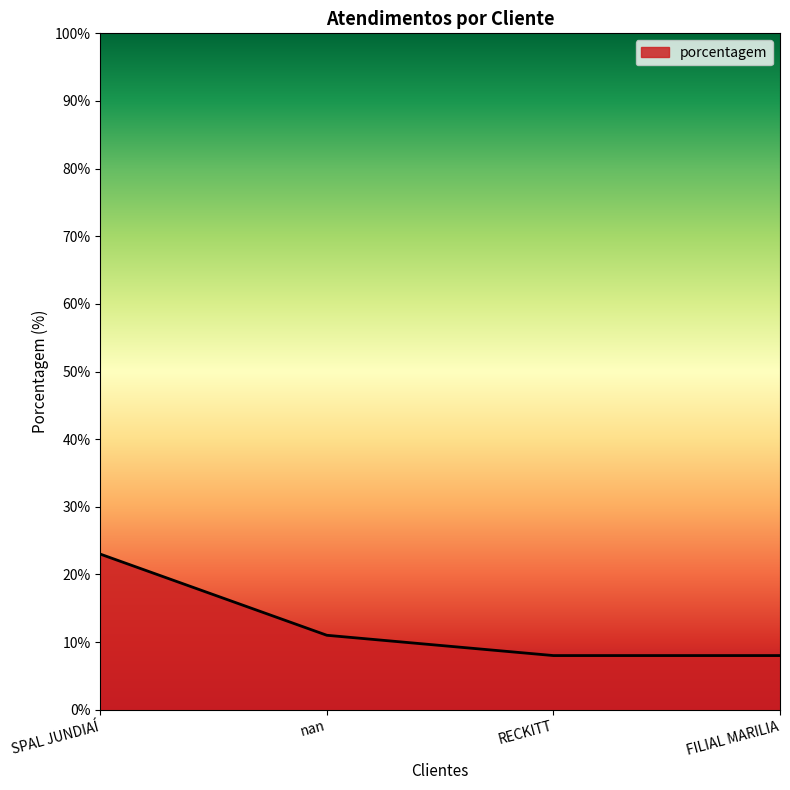

What is the sum of the values at nan and SPAL JUNDIAÍ?

34